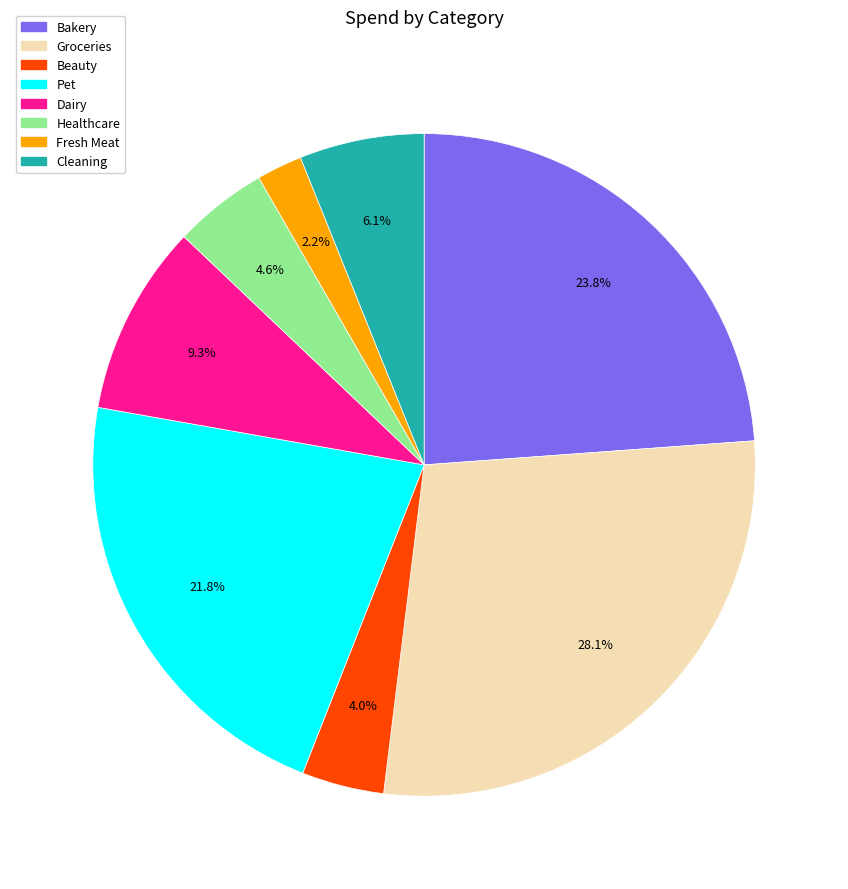

To the nearest percent, what is the average slice percentage?

12%